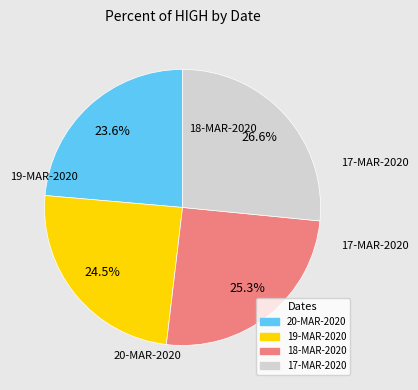

Count the number of slices in the pie.

4